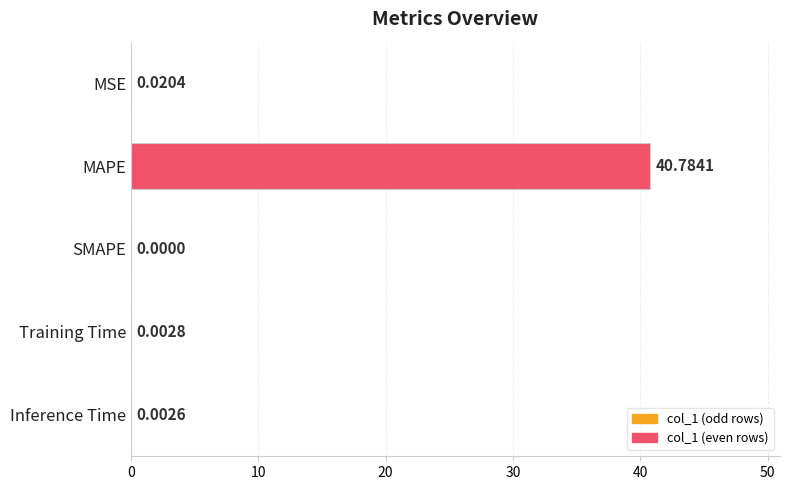

At which label is the value closest to 20?

MSE